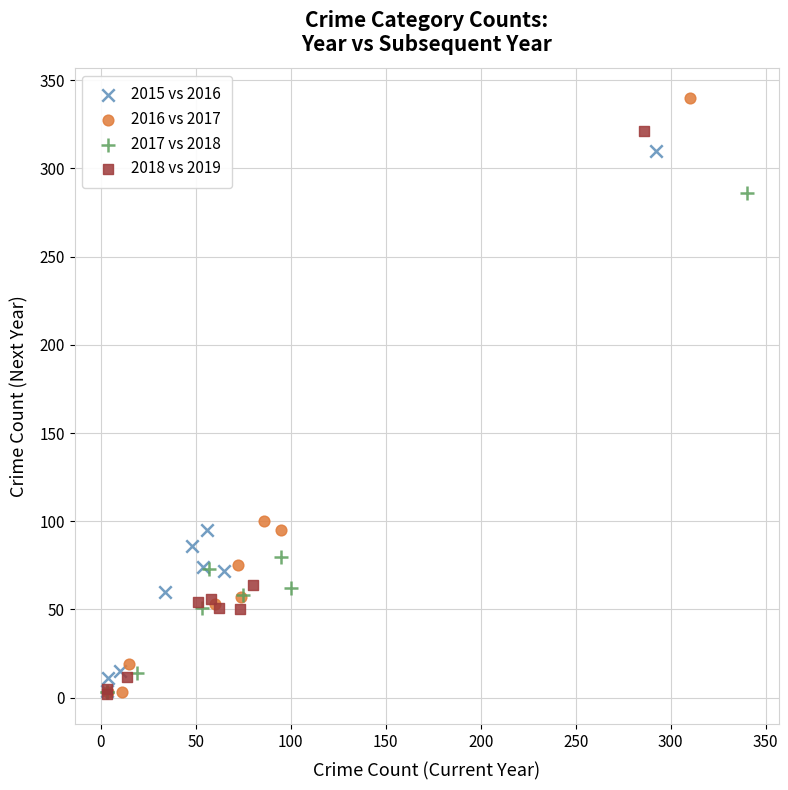

Which series reaches the maximum Y coordinate?

2016 vs 2017